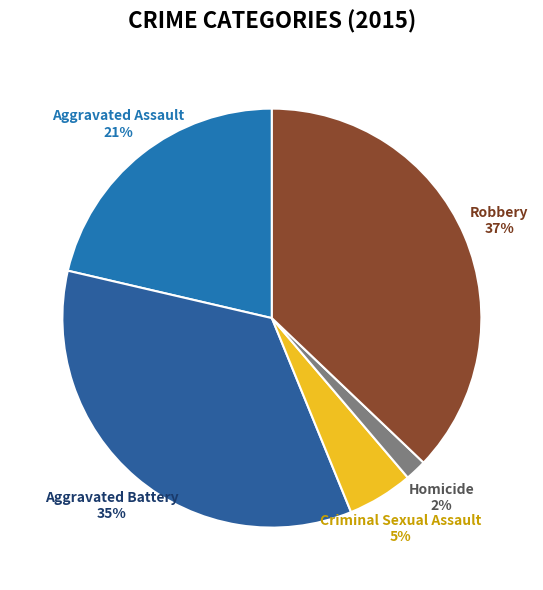

Which slice is the largest?

Robbery